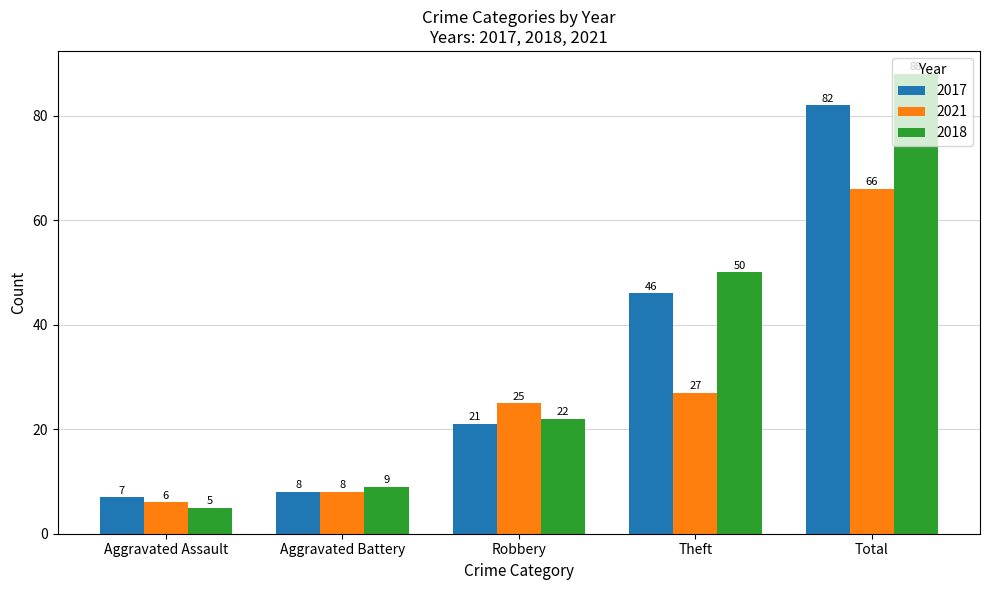

Is it true that 2018 equals 36 at Robbery?

False